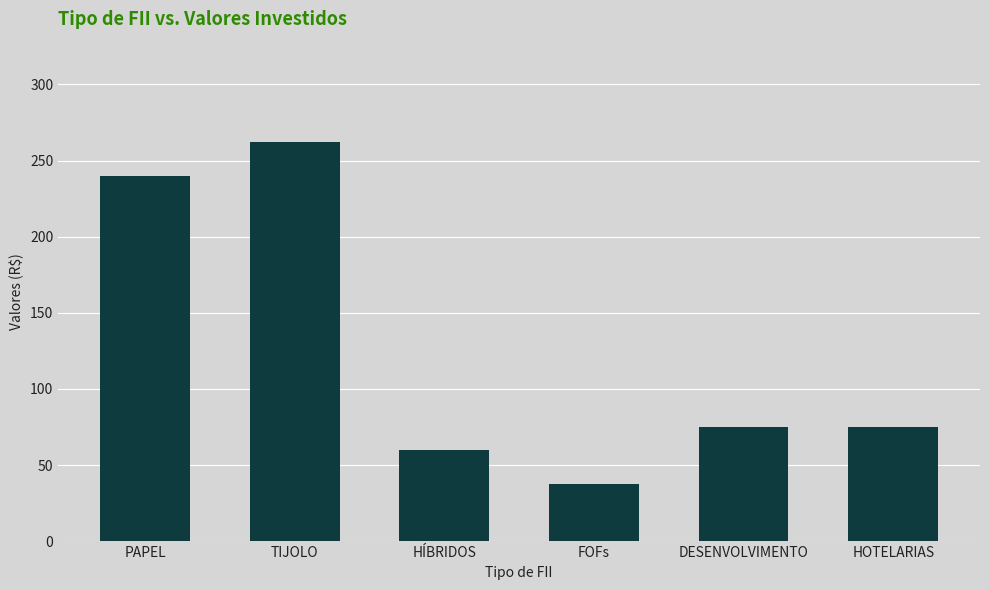

The value at TIJOLO is 262.5. True or false?

True